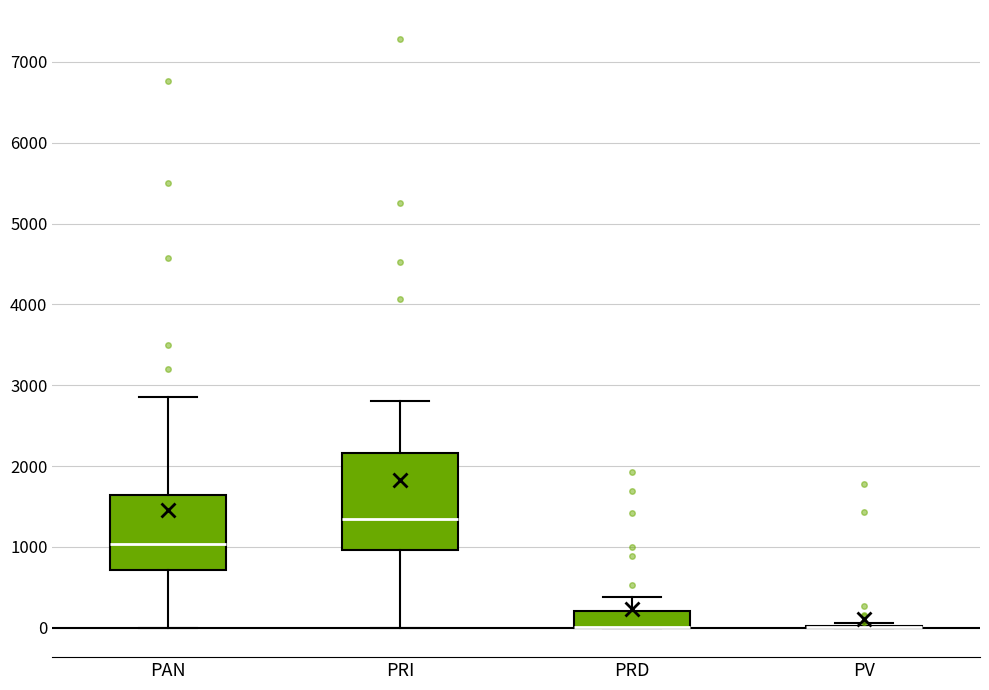

Which box is the tallest, from its lower edge to its upper edge?

PRI